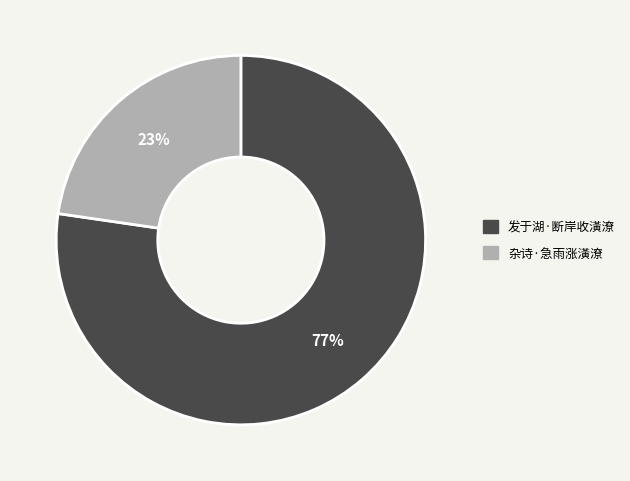

To the nearest percent, what is the combined percentage of 杂诗·急雨涨潢潦 and 发于湖·断岸收潢潦?

100%